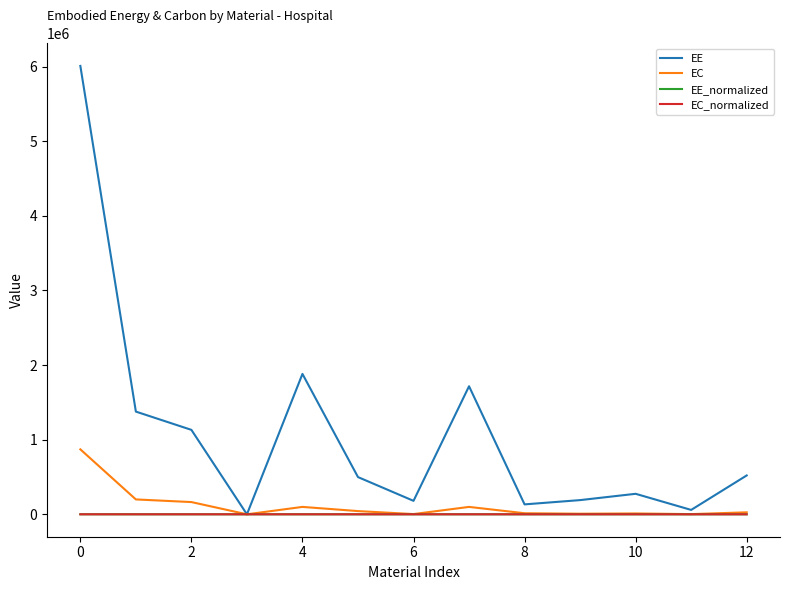

Which series has the largest total across all categories?

EE